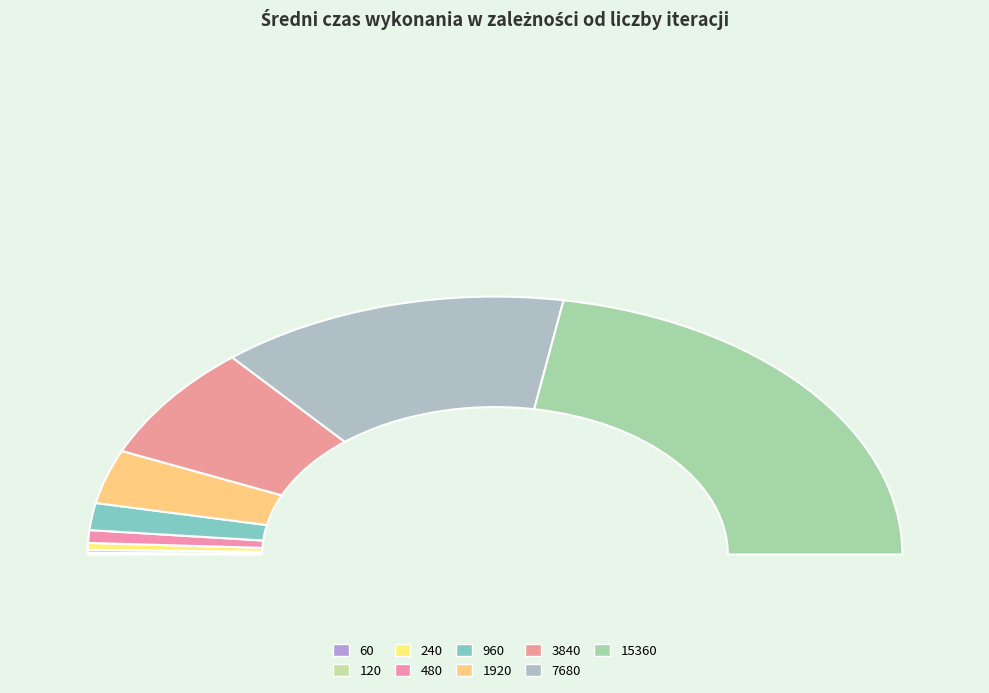

The 3840 slice represents 23% of the pie. True or false?

False